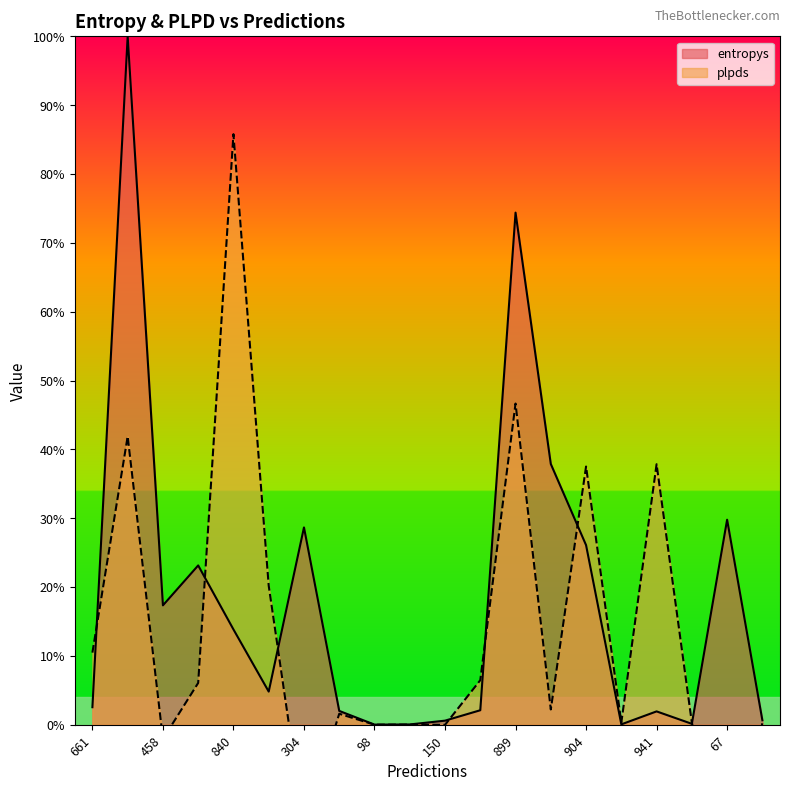

True or false: entropys has a value of 28.7 at 304.

True